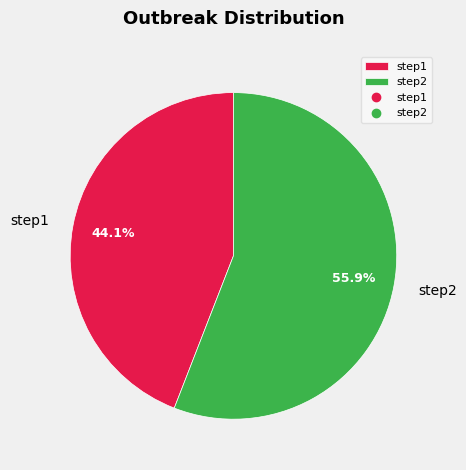

To the nearest percent, what portion does step1 represent?

44%